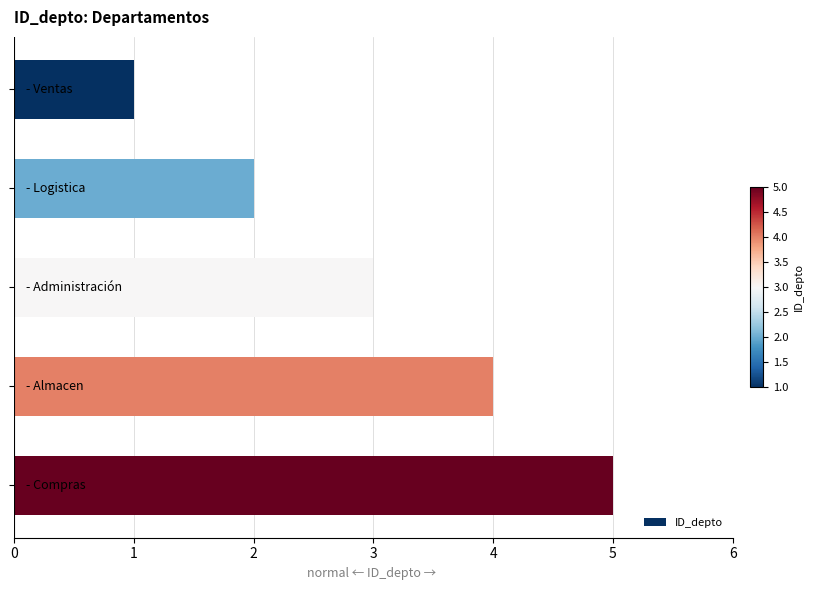

What is the average value?

3